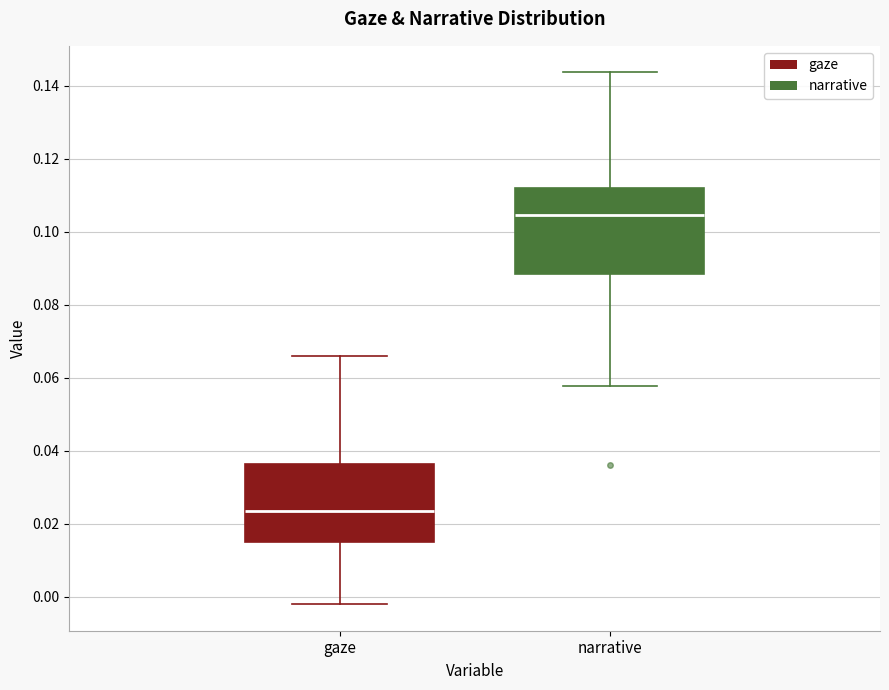

Reading left to right, read every box against the y-axis: the position of its median line, the range the box covers, and the ends of its whiskers. The values are not printed on the chart, so give them approximately, as read against the axis.

gaze: median 0.024, box 0.016 to 0.036, whiskers -0.002 to 0.066
narrative: median 0.104, box 0.088 to 0.112, whiskers 0.058 to 0.144